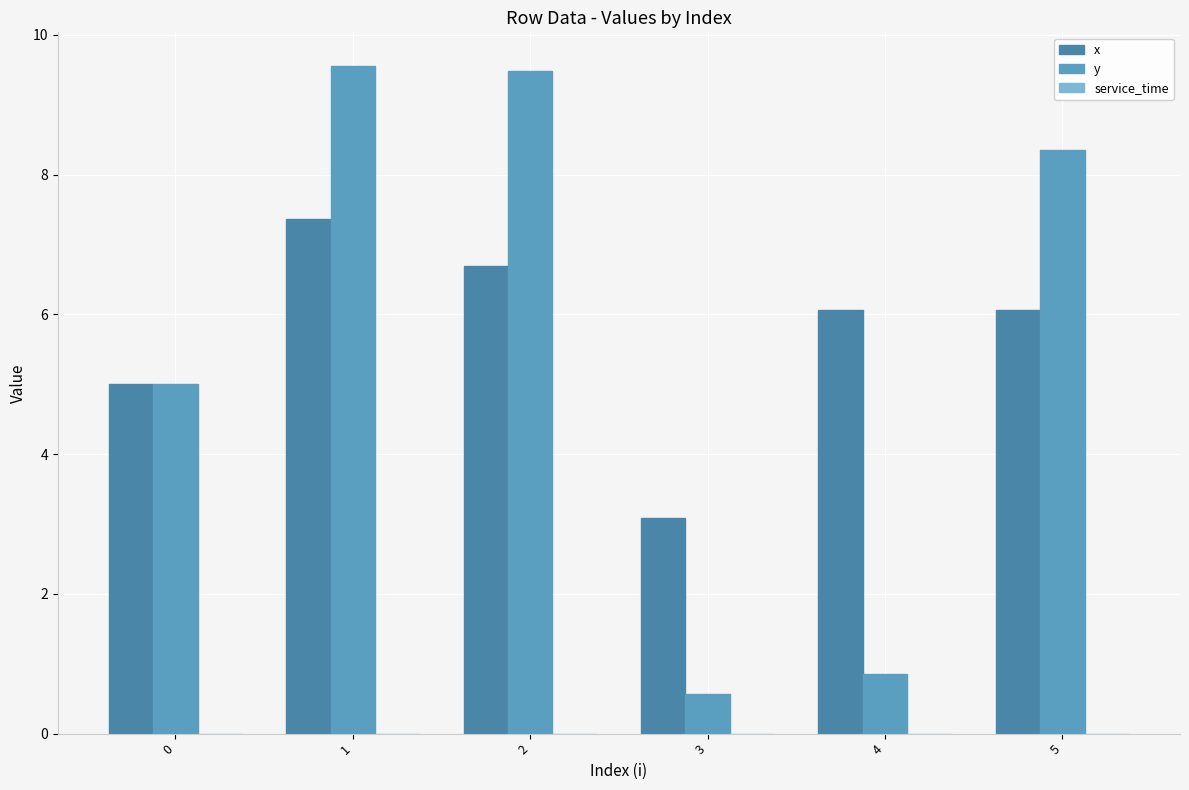

Rank the series at 3 from lowest to highest value.

y, x